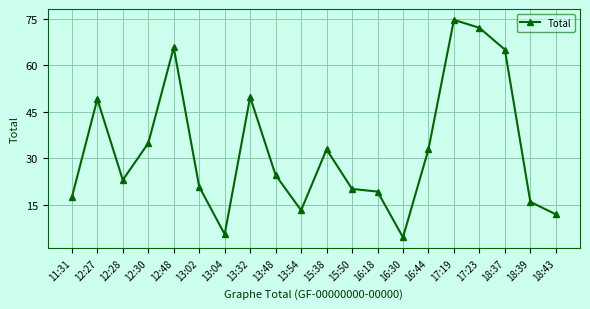

What position from the left is 17:23?

17